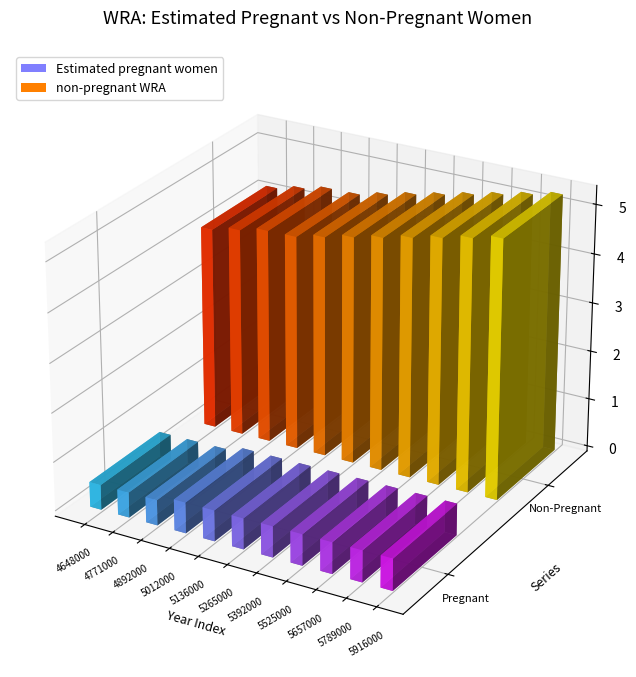

What are all the series names shown in the legend?

Estimated pregnant women, non-pregnant WRA